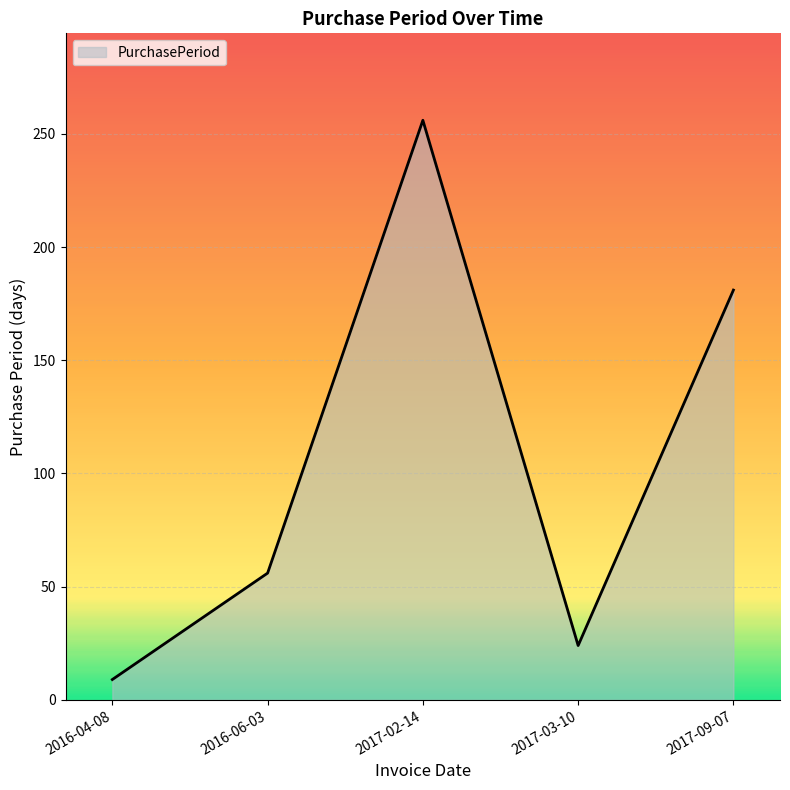

What is the minimum value shown in the chart?

9